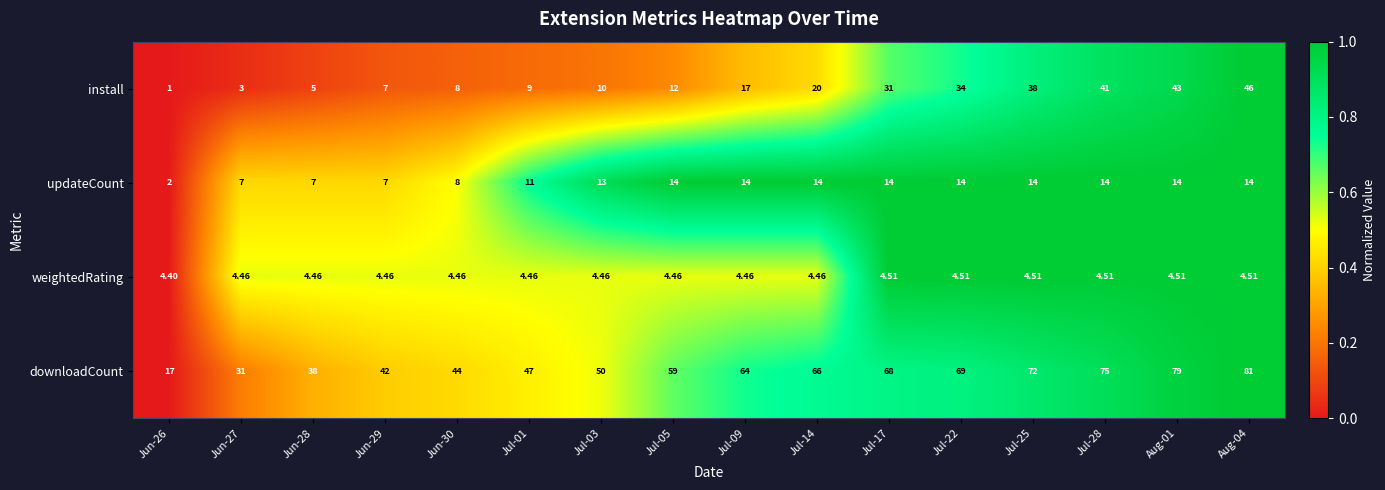

What is the spread (max minus min) of values at Jul-17?

63.5